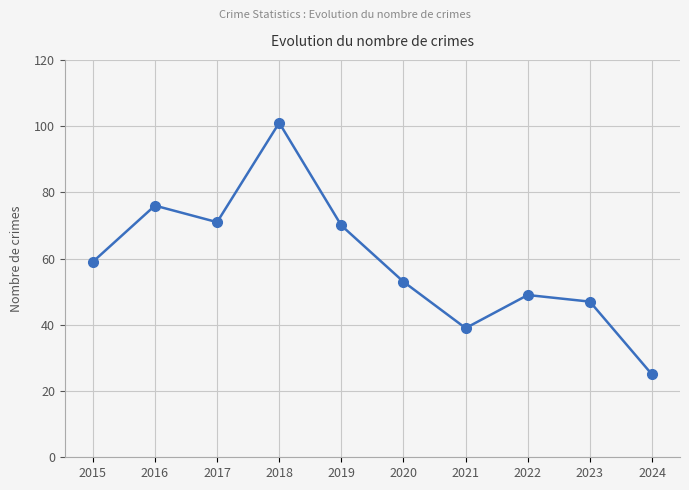

The chart shows a value of 47 at 2023. True or false?

True